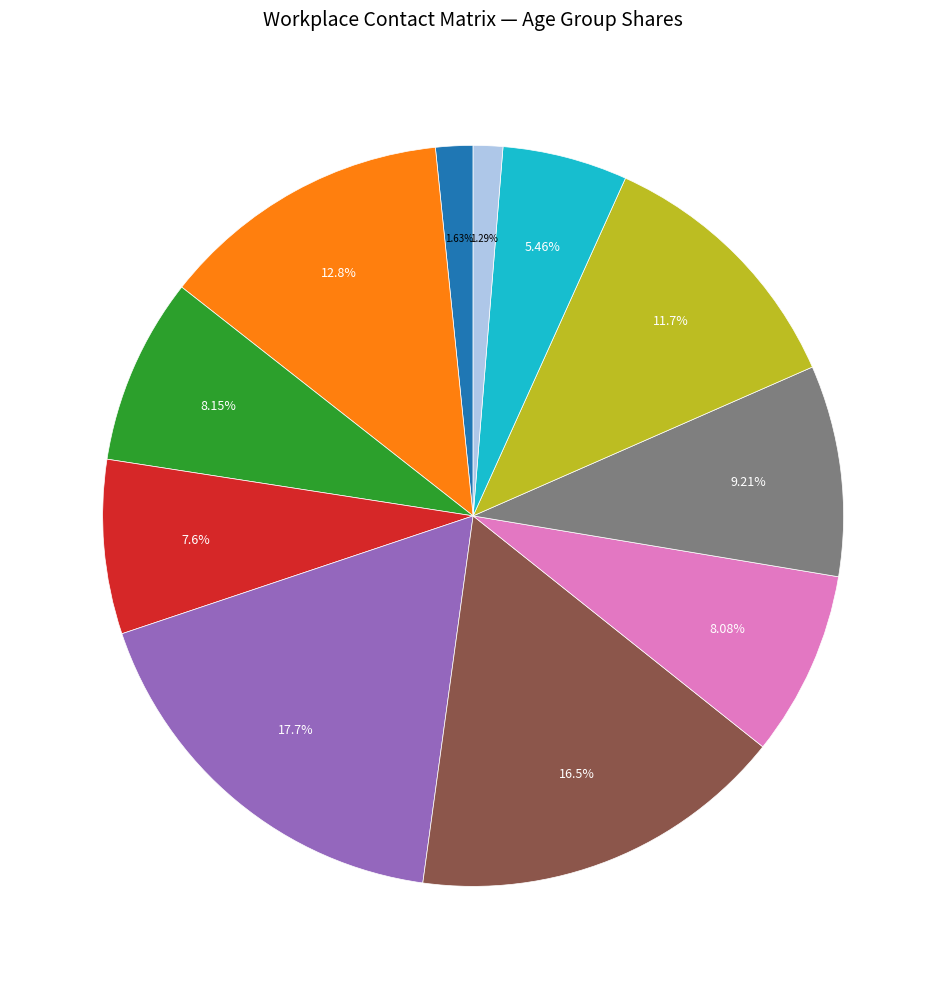

Is there any slice that represents more than half of the pie?

No